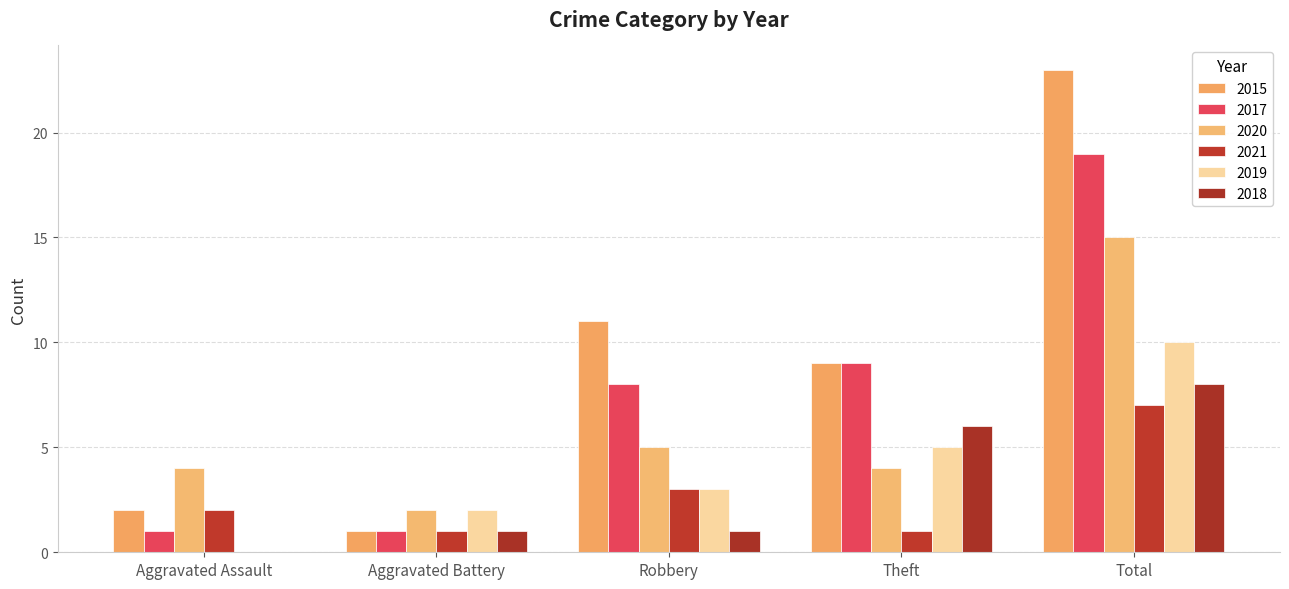

What is the average value of the 2018 series?

3